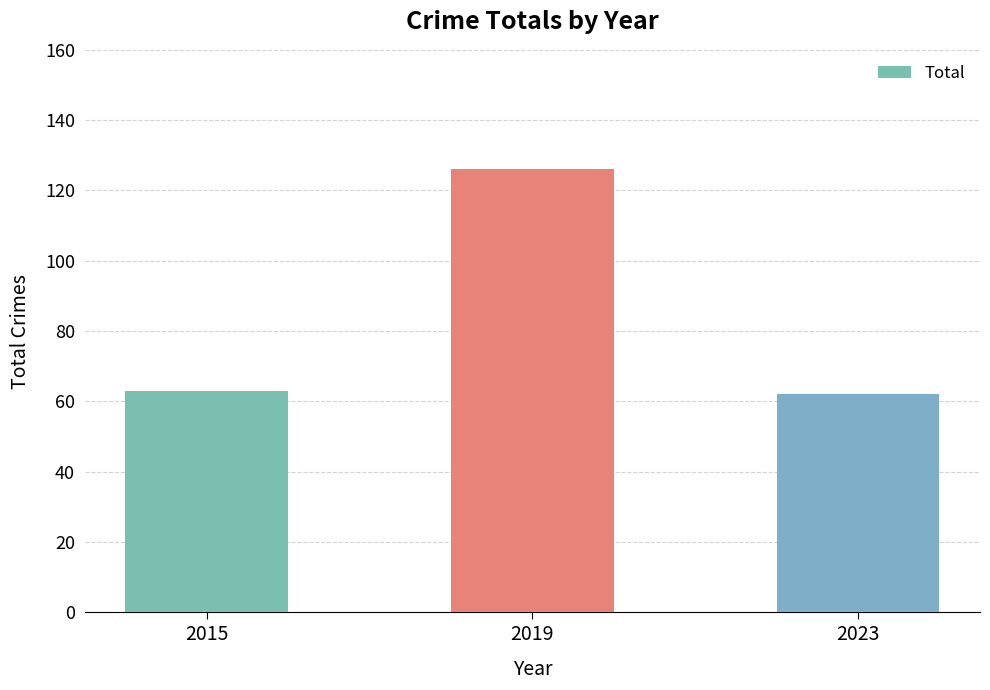

What is the smallest value displayed?

62